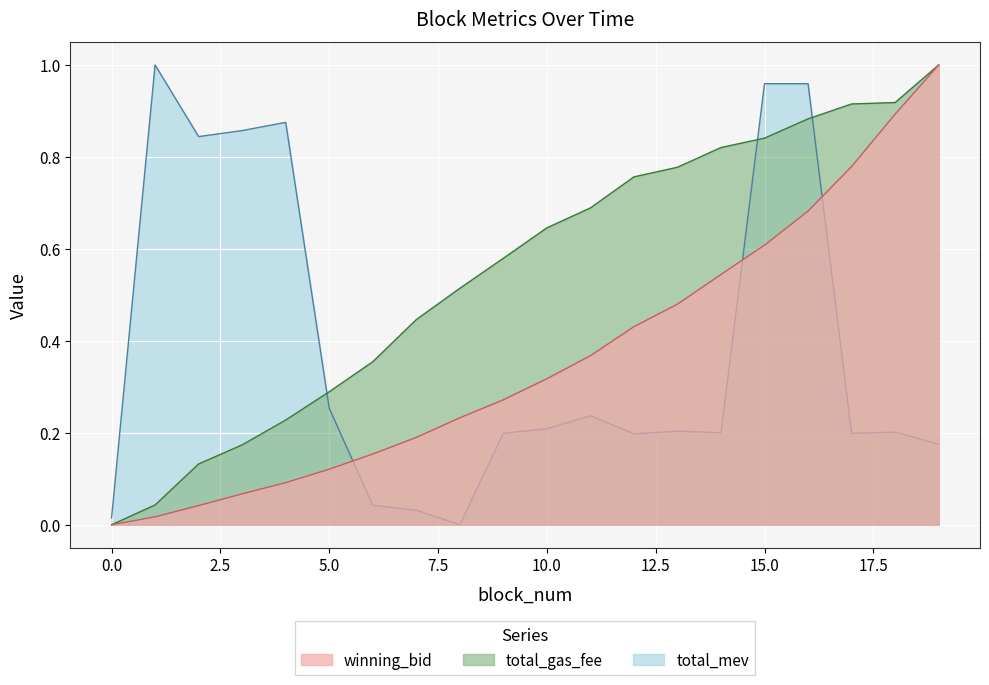

True or false: total_gas_fee and winning_bid cross at least once.

False